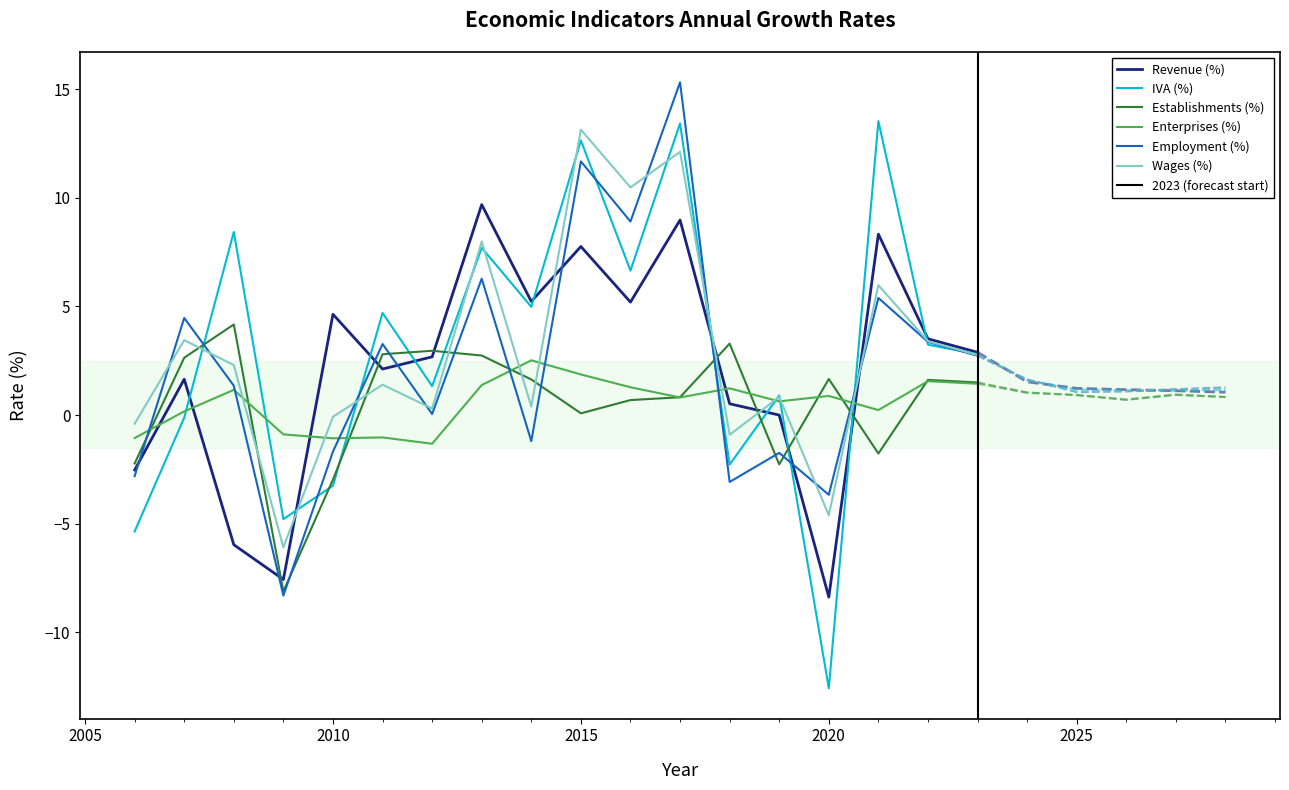

List the labels in order of Revenue (%) value, smallest first.

2020, 2009, 2008, 2006, 2019, 2018, 2028, 2027, 2026, 2025, 2024, 2007, 2011, 2012, 2023, 2022, 2010, 2016, 2014, 2015, 2021, 2017, 2013